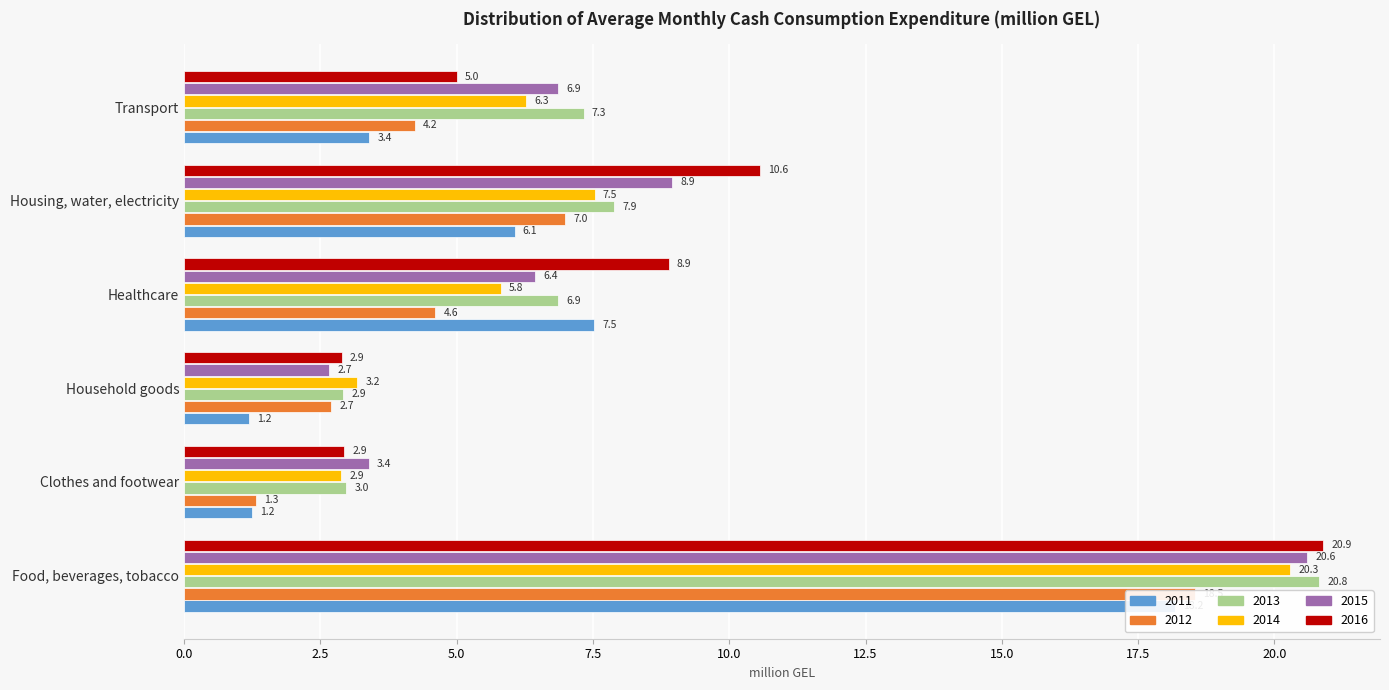

How many series are shown in this chart?

6